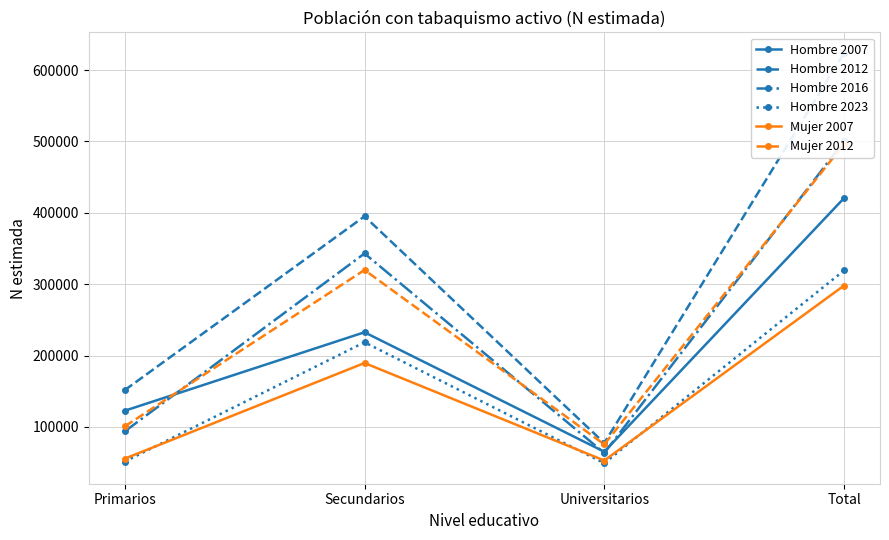

At which label is Hombre 2012 closest to 350667?

Secundarios